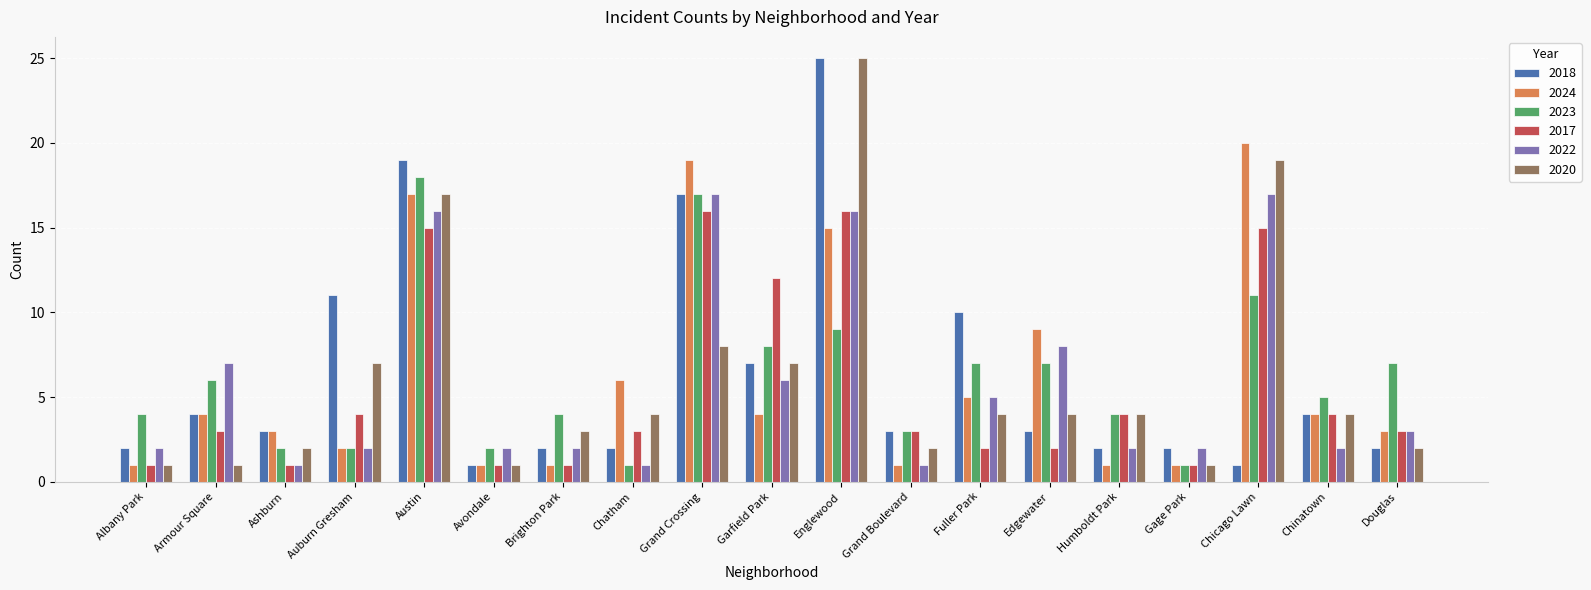

What is the difference between the second highest and minimum values in the 2020 series?

18